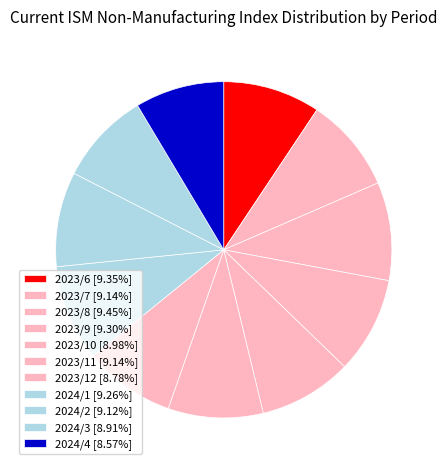

True or false: 2023/6 accounts for 9% of the total.

True